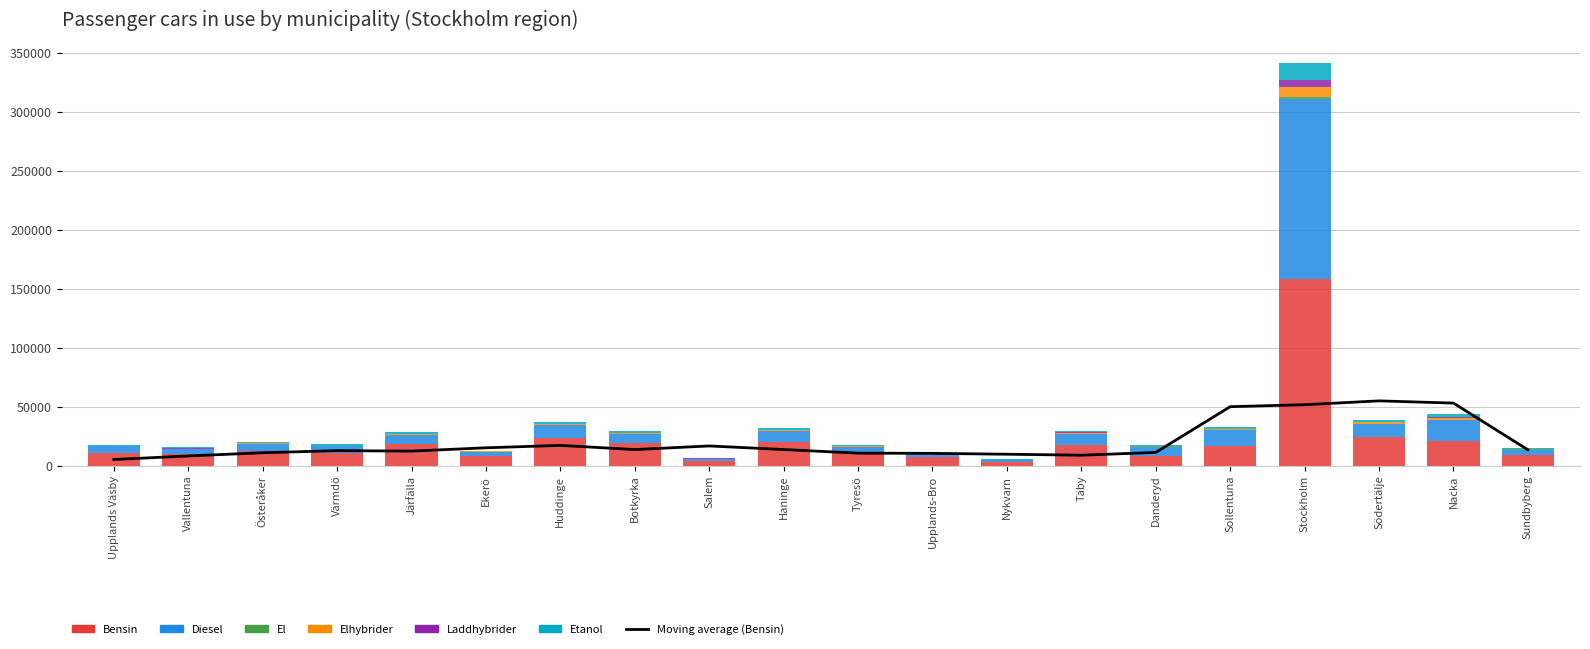

Is it true that Elhybrider equals 125 at Salem?

True